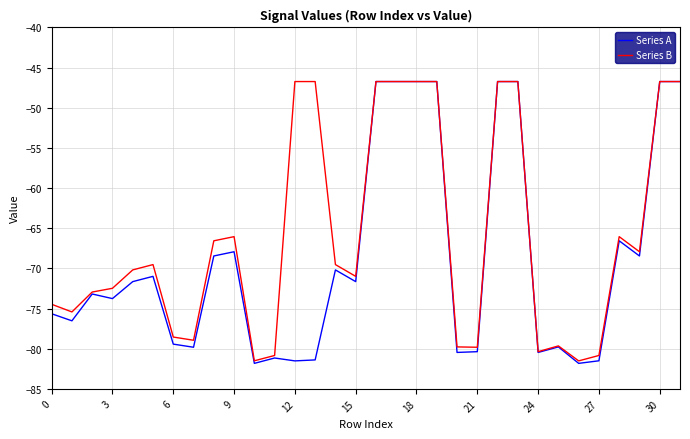

What is the minimum value shown in the chart?

-81.8